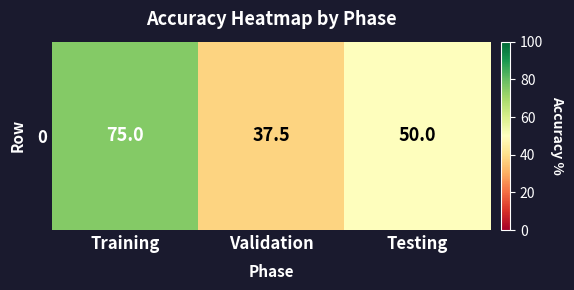

Is it true that the value at Validation is 37.5?

True